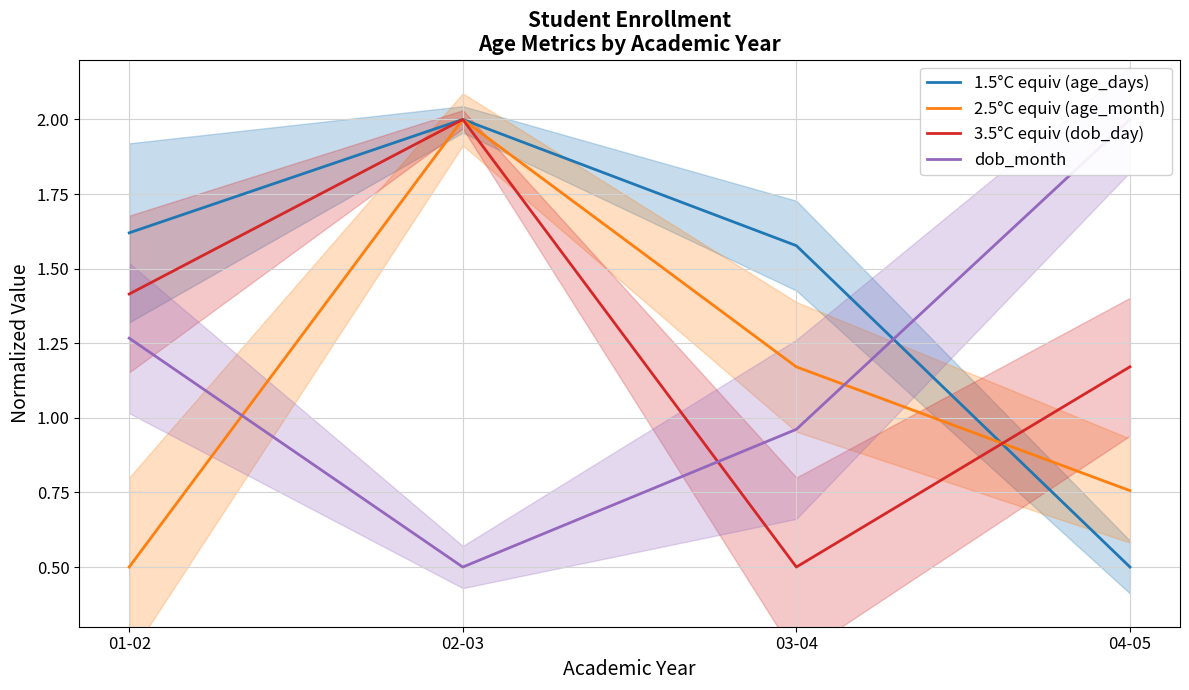

Is it true that 2.5°C equiv (age_month) equals 0.5 at 01-02?

True